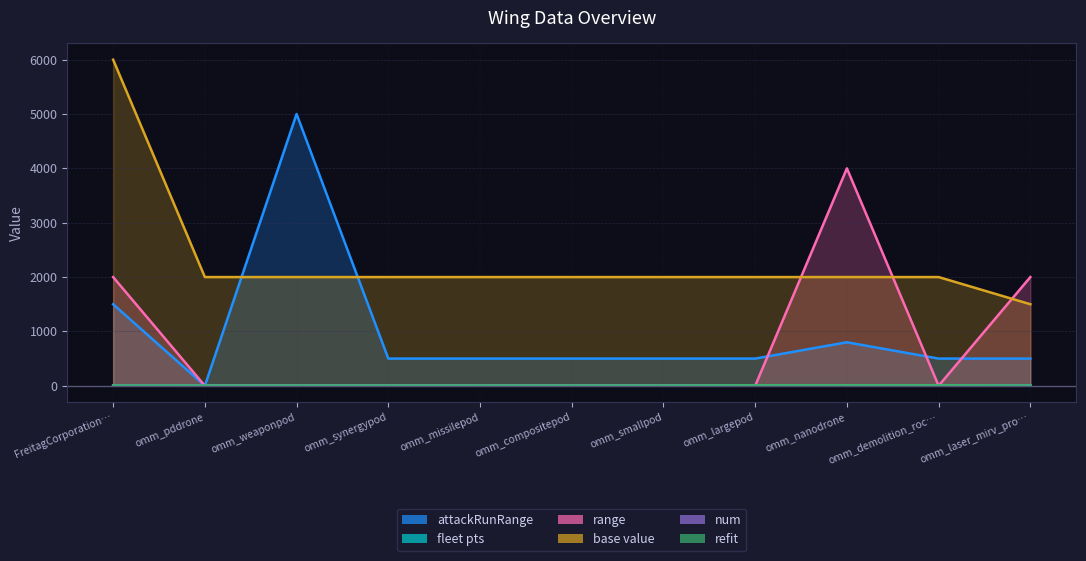

Reading right to left, transcribe all the data shown in this chart.

attackRunRange: 500	500	800	500	500	500	500	500	5000	0	1500
fleet pts: 4	0	0	0	0	0	0	0	0	0	0
range: 2000	0	4000	0	0	0	0	0	0	0	2000
base value: 1500	2000	2000	2000	2000	2000	2000	2000	2000	2000	6000
num: 1	1	1	10	1	1	1	1	1	2	1
refit: 5	10	10	10	5	5	5	5	5	5	5